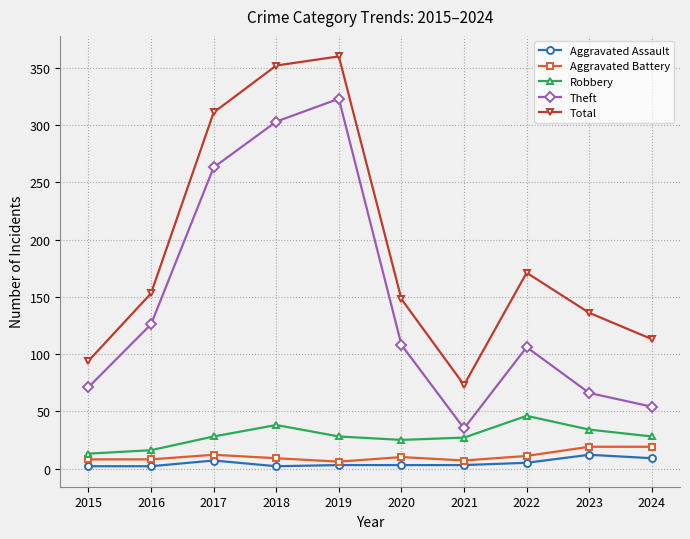

True or false: Theft and Aggravated Battery cross at least once.

False